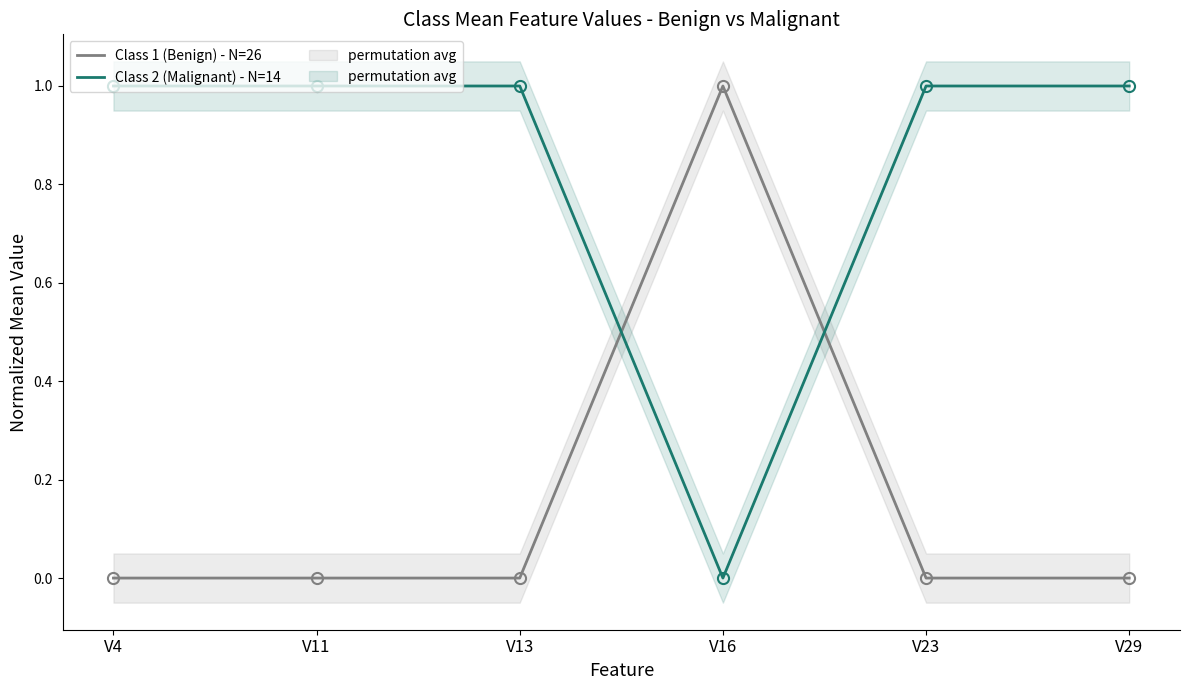

At which category is the sum across all series the highest?

V4